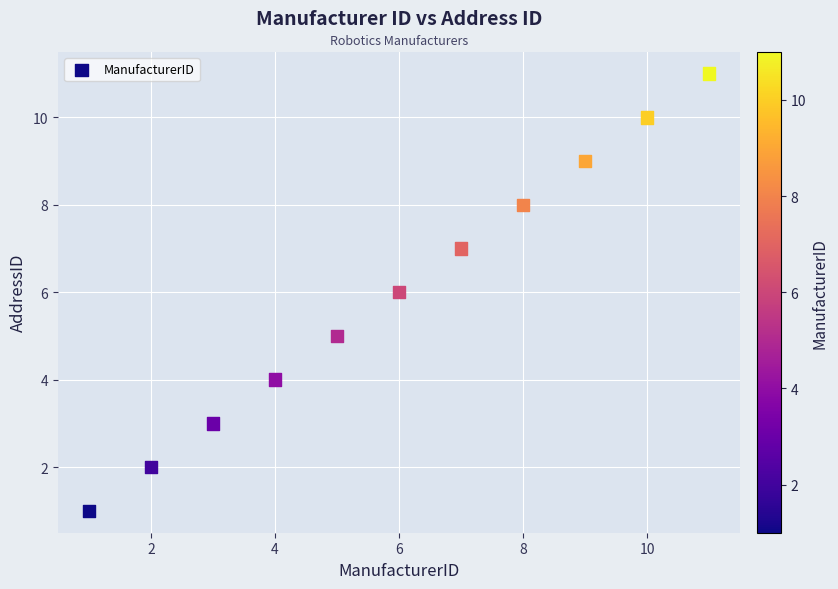

What is the range of Y values (max minus min)?

10